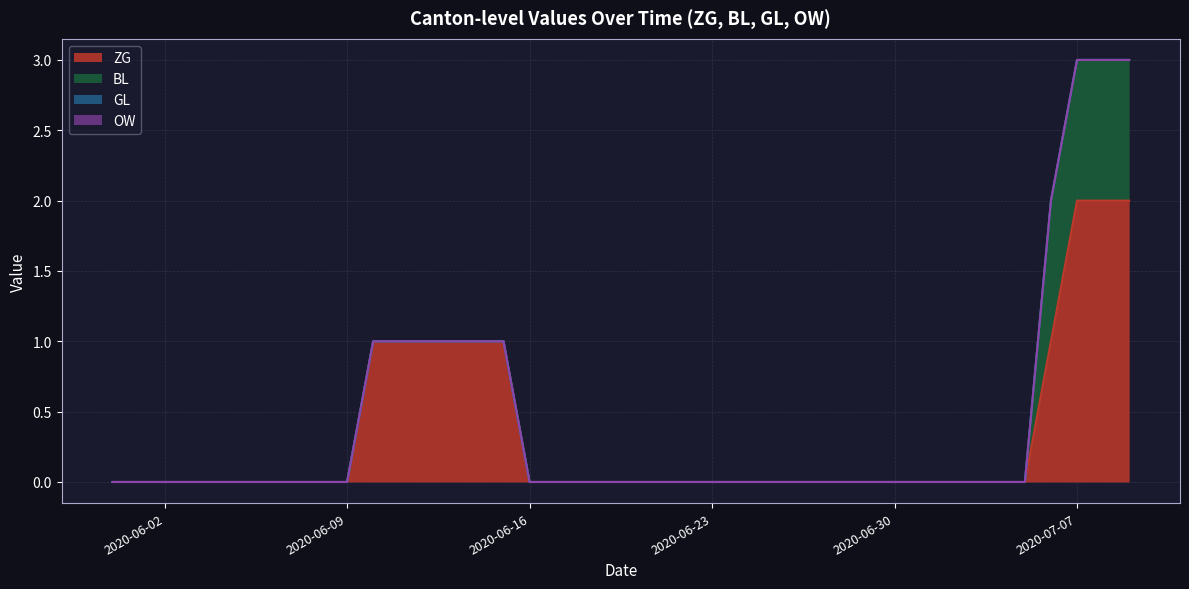

What is the maximum value for BL?

1